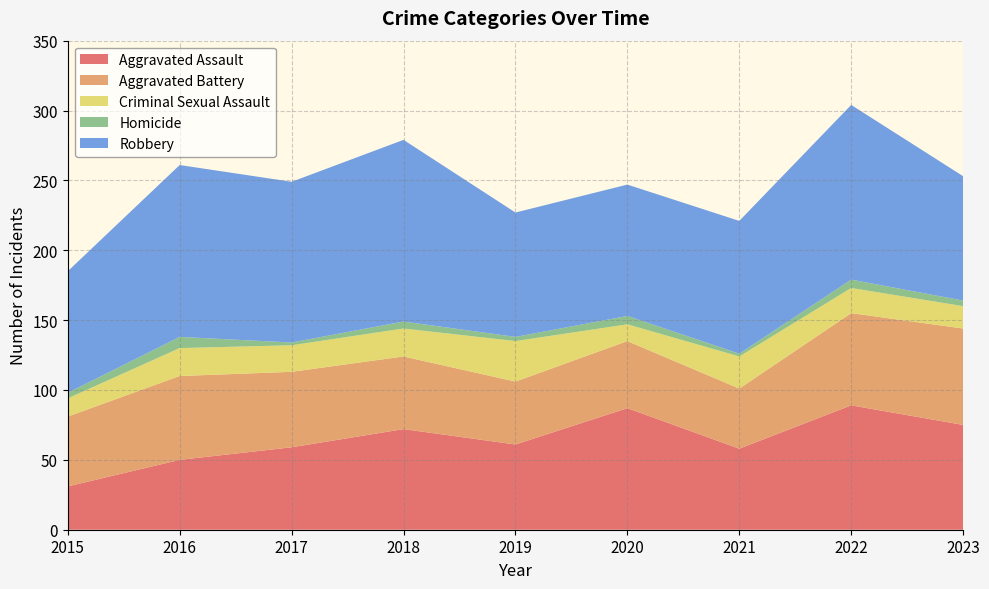

Reading left to right, what are all the values shown in this chart?

Aggravated Assault: 31	50	59	72	61	87	58	89	75
Aggravated Battery: 50	60	54	52	45	48	43	66	69
Criminal Sexual Assault: 13	20	19	20	29	12	23	18	16
Homicide: 4	8	2	5	3	6	2	6	4
Robbery: 87	123	115	130	89	94	95	125	89